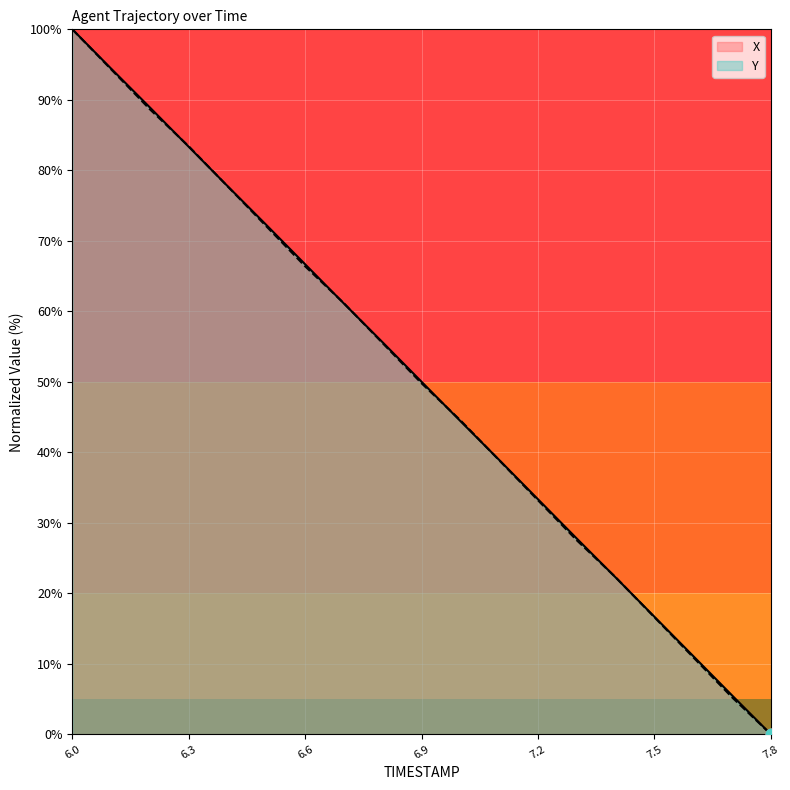

What are all the series names shown in the legend?

X, Y